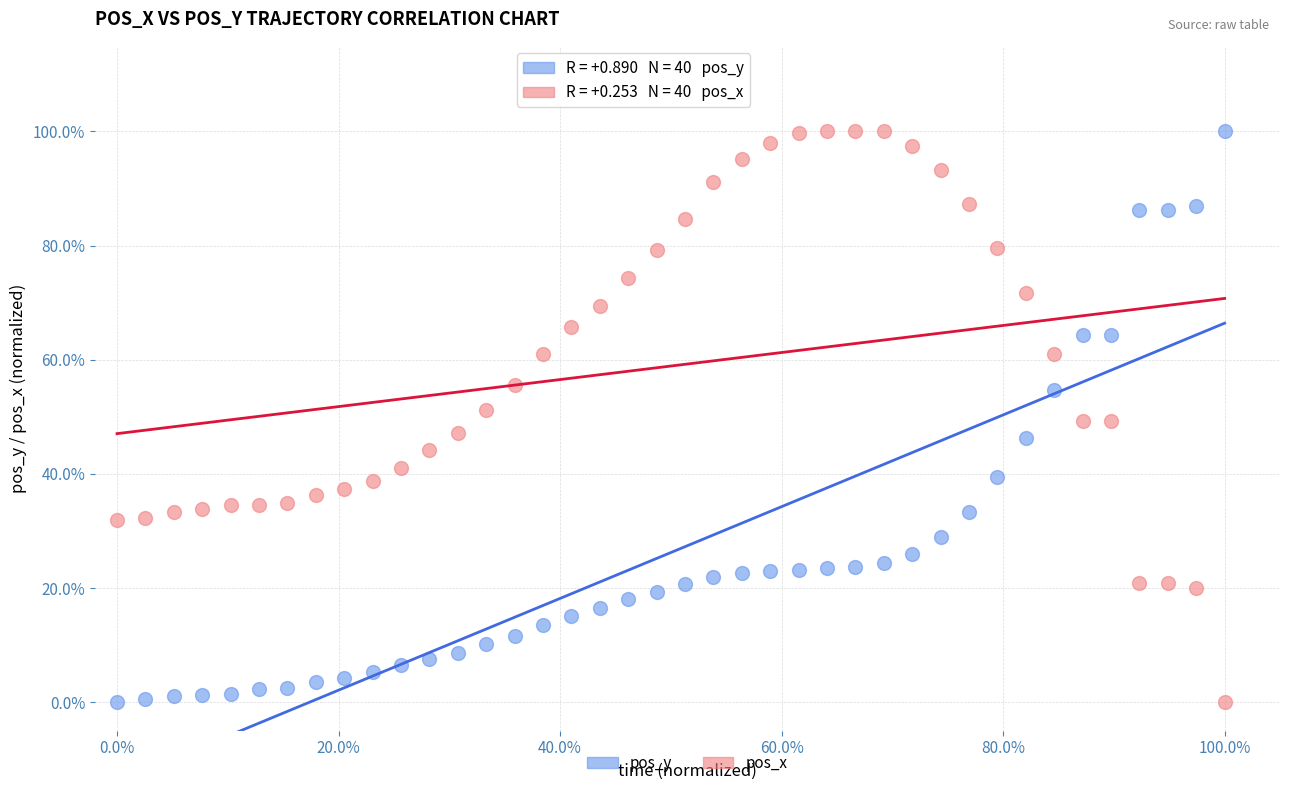

What are all the series names shown in the legend?

pos_y, pos_x